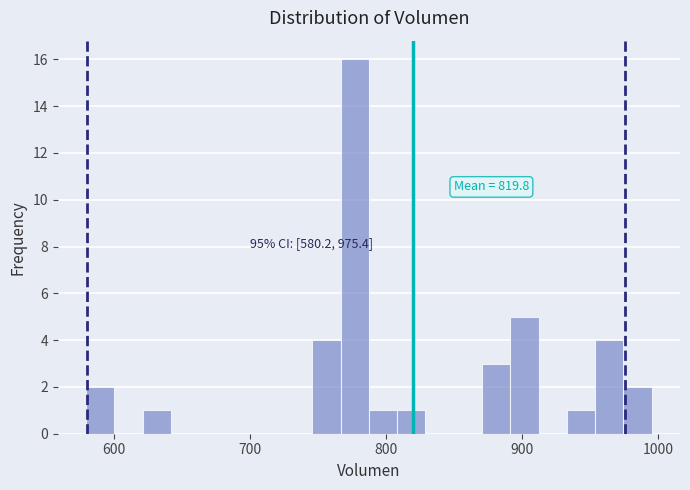

Read against the x-axis, roughly where is the centre of the tallest bar?

780